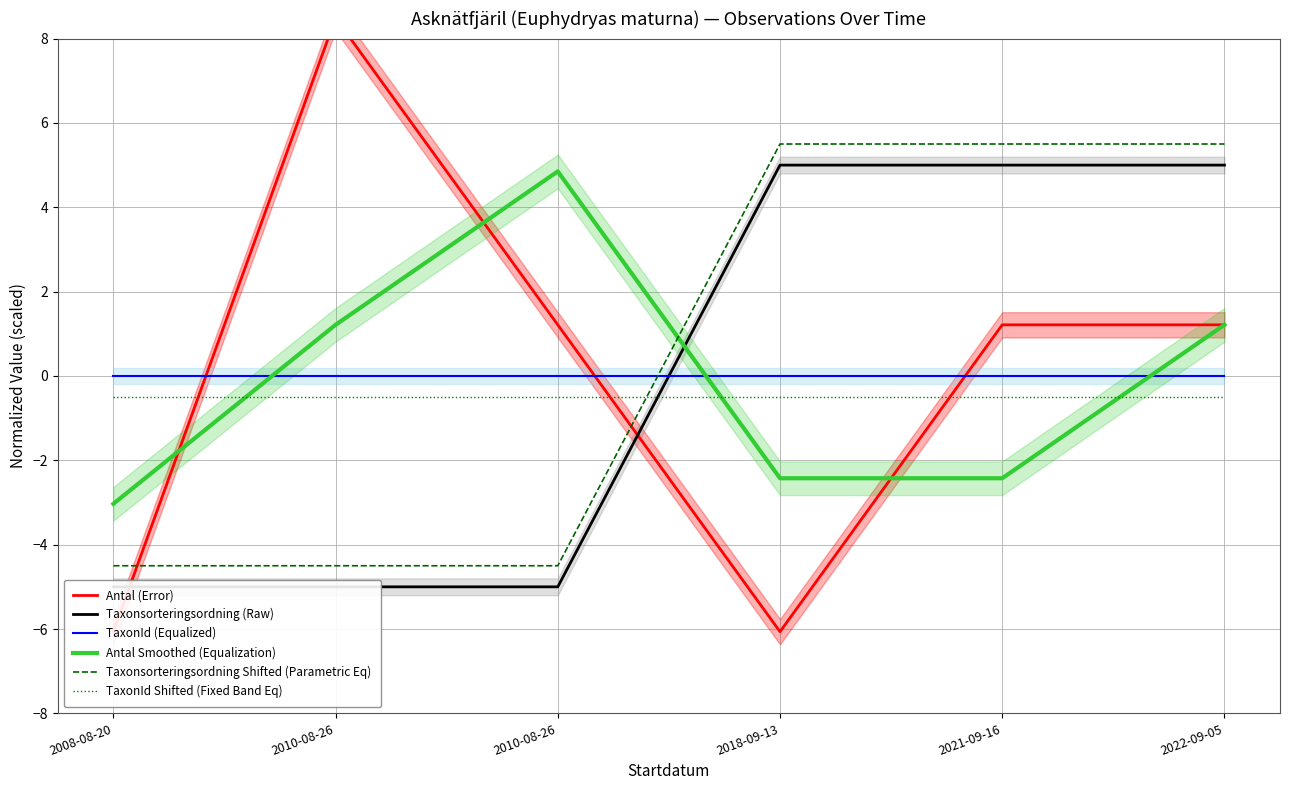

How many positive values does the Antal Smoothed (Equalization) series have?

3